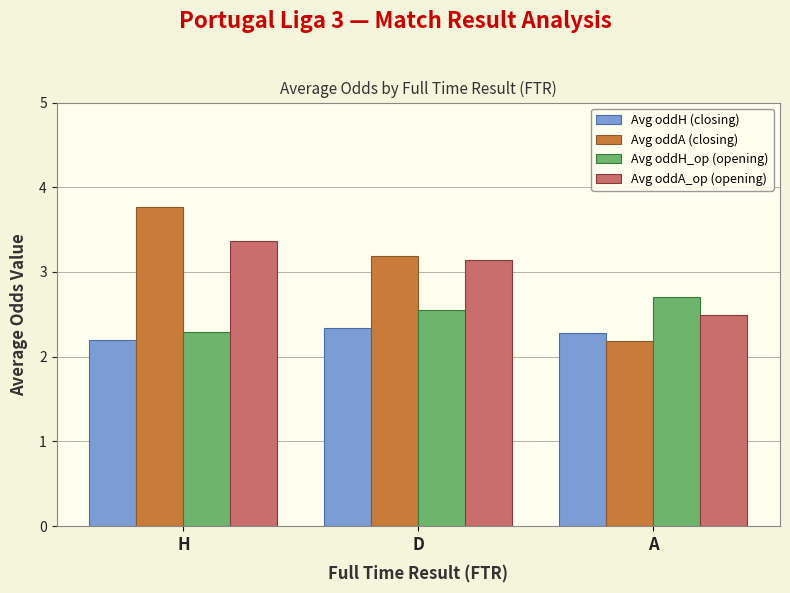

The Avg oddH_op (opening) series shows 2.3 at H. True or false?

True